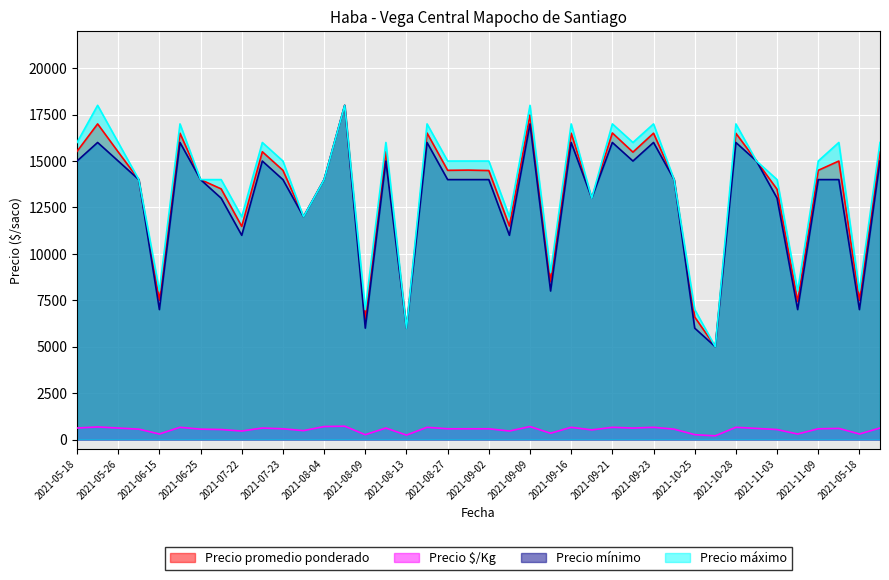

What is the difference between the Precio máximo values at 2021-10-27 and 2021-05-19?

11000